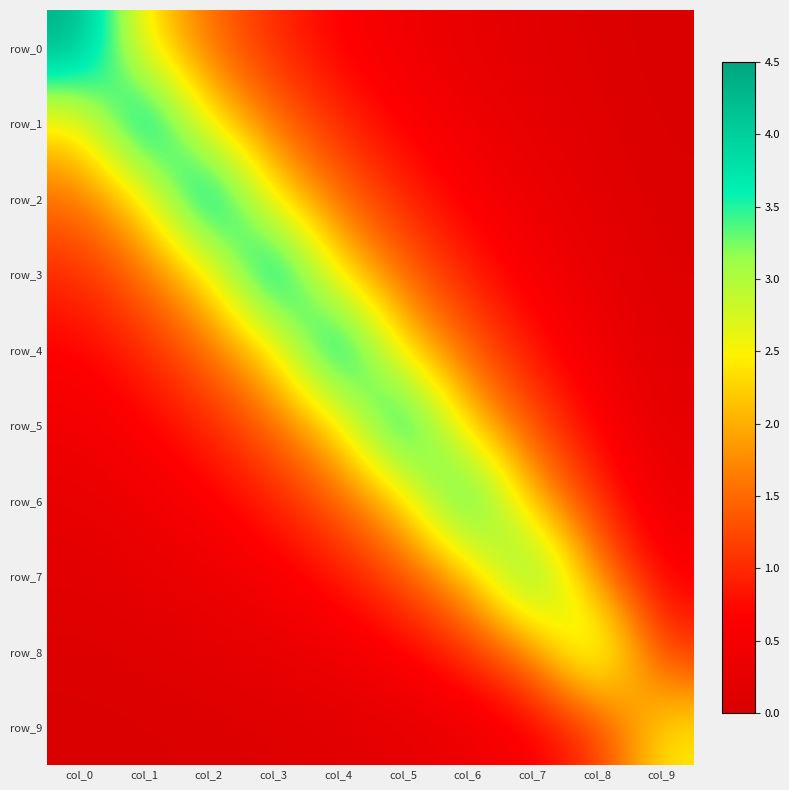

Reading left to right, what are all the values shown in this chart?

row_0: 4.4	2.4	1.5	1.0	0.7	0.4	0.3	0.2	0.1	0.0
row_1: 2.4	4.4	2.4	1.5	1.0	0.6	0.4	0.3	0.1	0.0
row_2: 1.5	2.4	4.4	2.4	1.5	1.0	0.6	0.4	0.2	0.1
row_3: 1.0	1.5	2.4	4.4	2.3	1.5	0.9	0.5	0.3	0.1
row_4: 0.7	1.0	1.5	2.3	4.4	2.3	1.4	0.8	0.4	0.2
row_5: 0.4	0.6	1.0	1.5	2.3	4.3	2.2	1.3	0.7	0.2
row_6: 0.3	0.4	0.6	0.9	1.4	2.2	4.2	2.0	1.0	0.4
row_7: 0.2	0.3	0.4	0.5	0.8	1.3	2.0	3.9	1.7	0.6
row_8: 0.1	0.1	0.2	0.3	0.4	0.7	1.0	1.7	3.4	1.0
row_9: 0.0	0.0	0.1	0.1	0.2	0.2	0.4	0.6	1.0	2.5